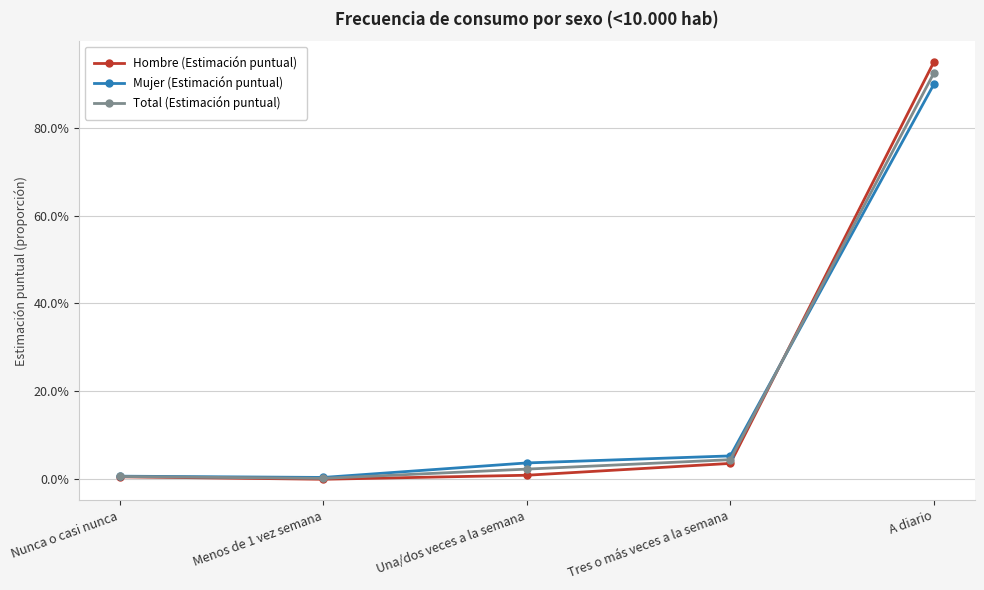

Does the chart have visible grid lines?

Yes